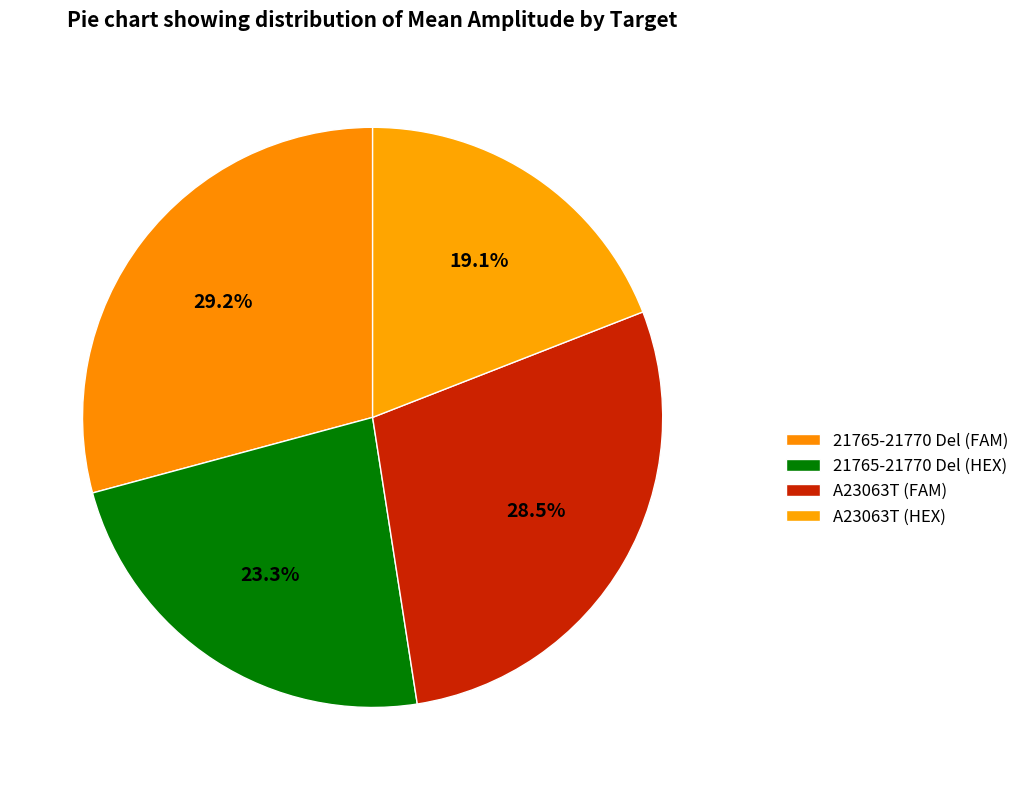

Which category has the smallest portion of the pie?

A23063T (HEX)